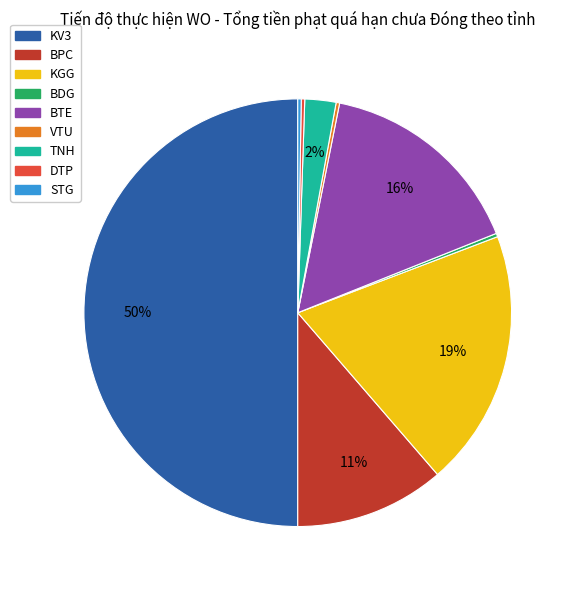

True or false: BPC accounts for 17% of the total.

False